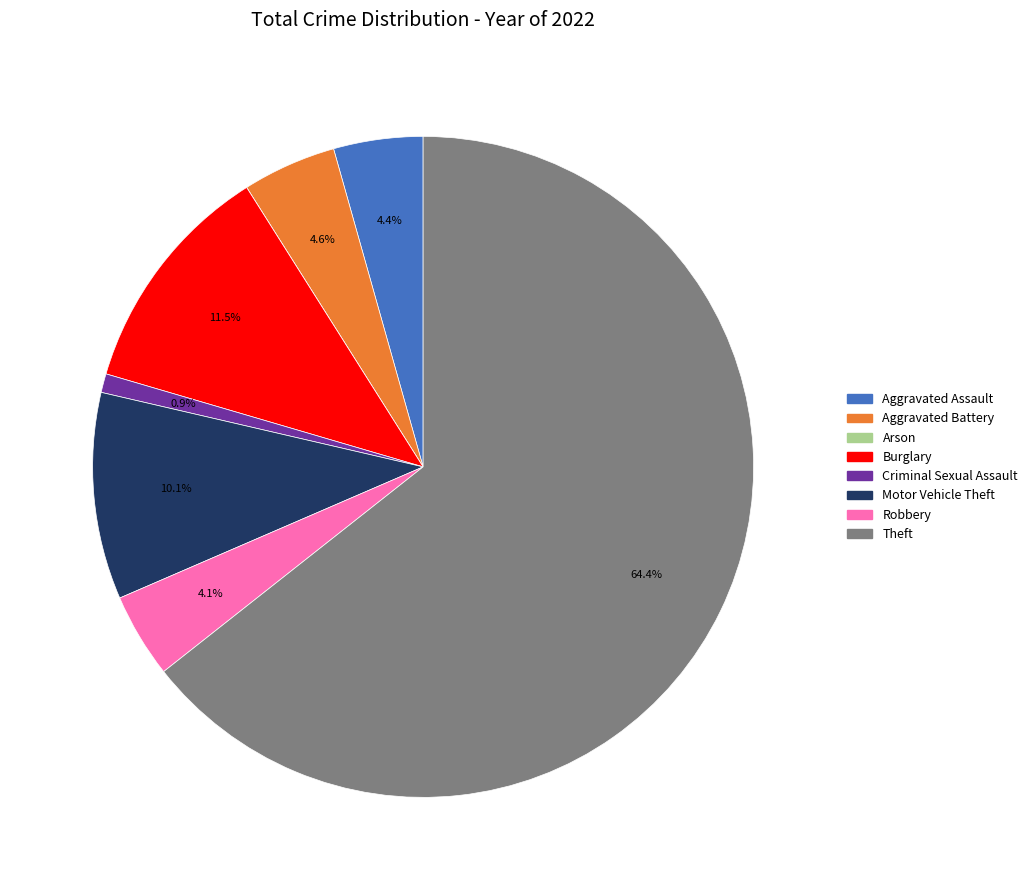

Which slice is the largest?

Theft